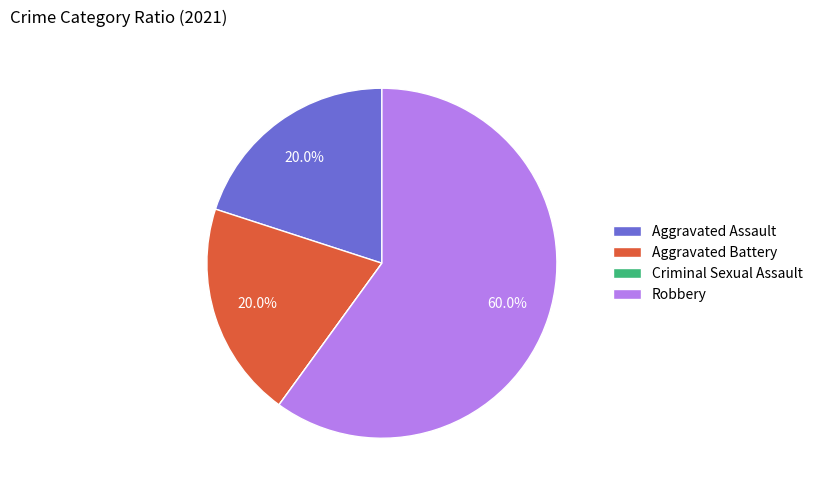

The Aggravated Battery slice represents 26% of the pie. True or false?

False